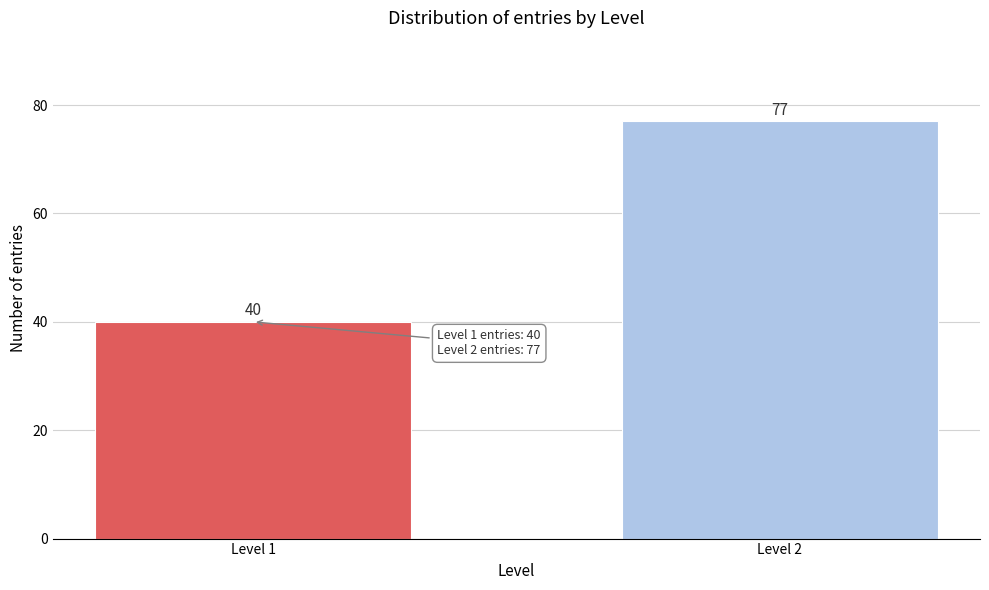

Reading left to right, what are all the values shown in this chart?

Level 1=40	Level 2=77